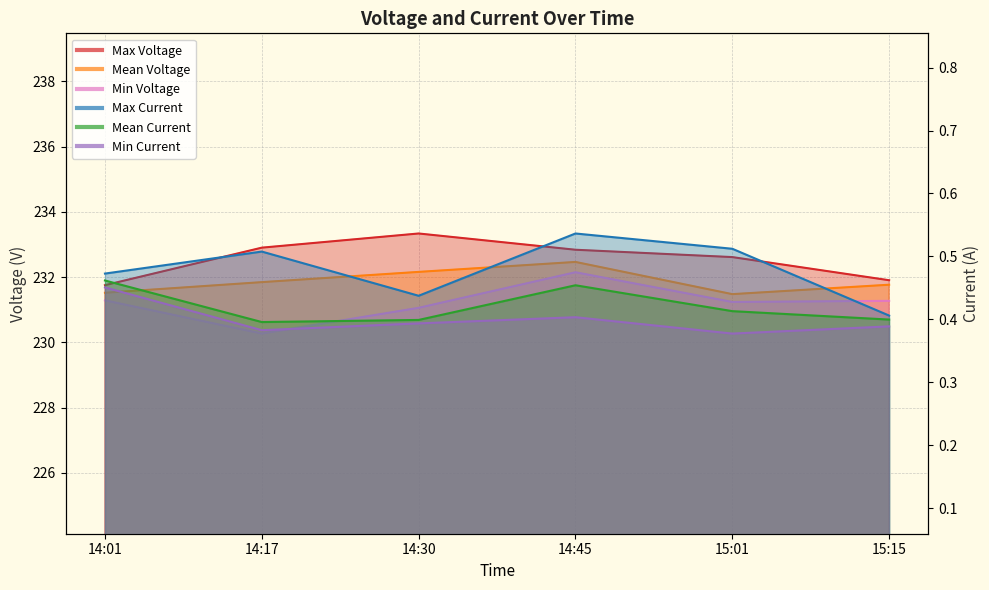

What is the total value across all series at 14:01?

695.9